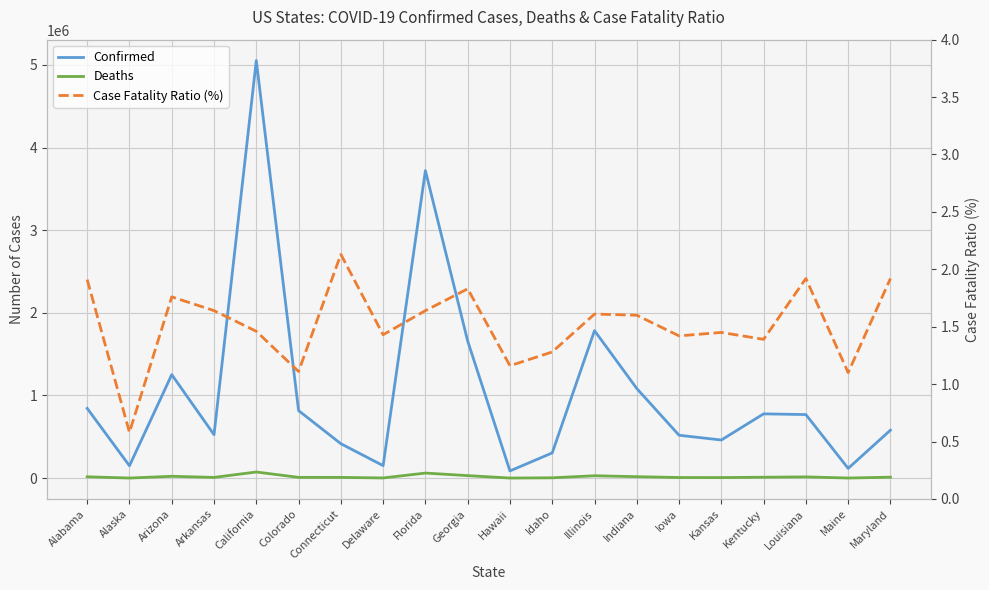

How many lines are shown in the chart?

3